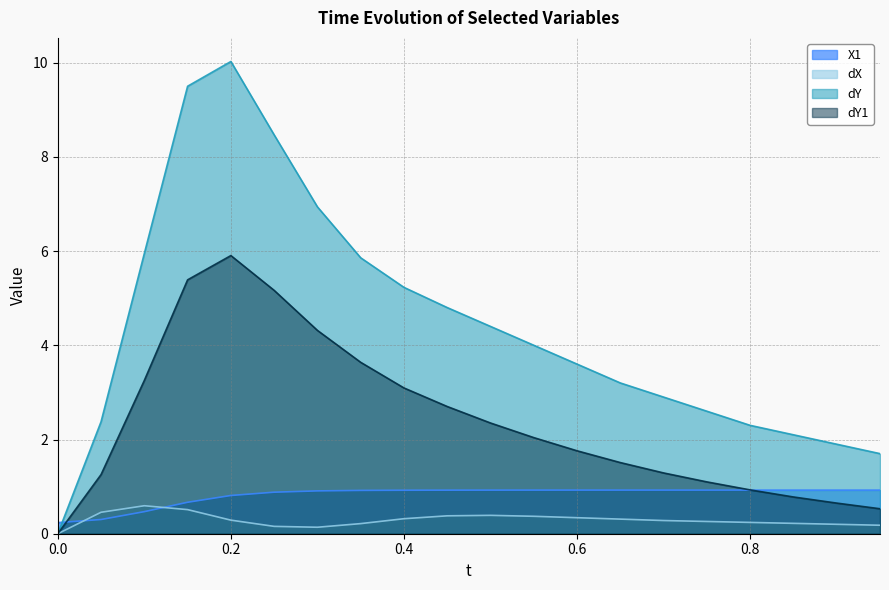

True or false: dY has a value of -6.7 at 0.0.

False